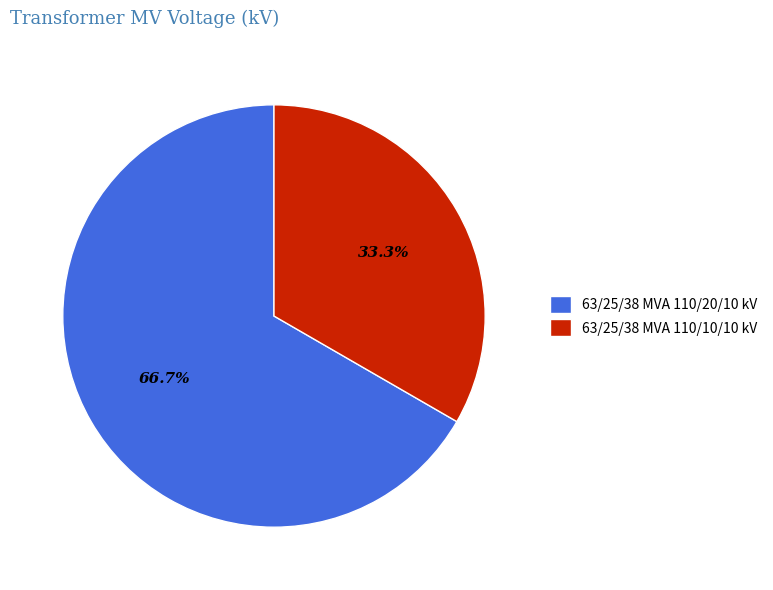

Which slice is the largest?

63/25/38 MVA 110/20/10 kV